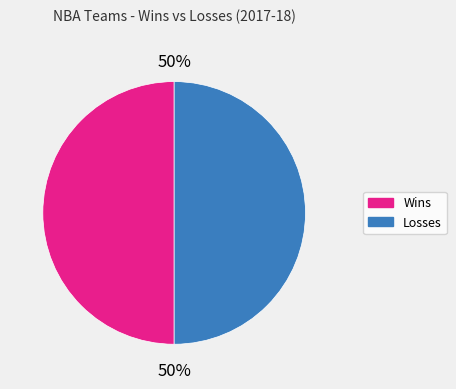

To the nearest percent, what is the average slice percentage?

50%